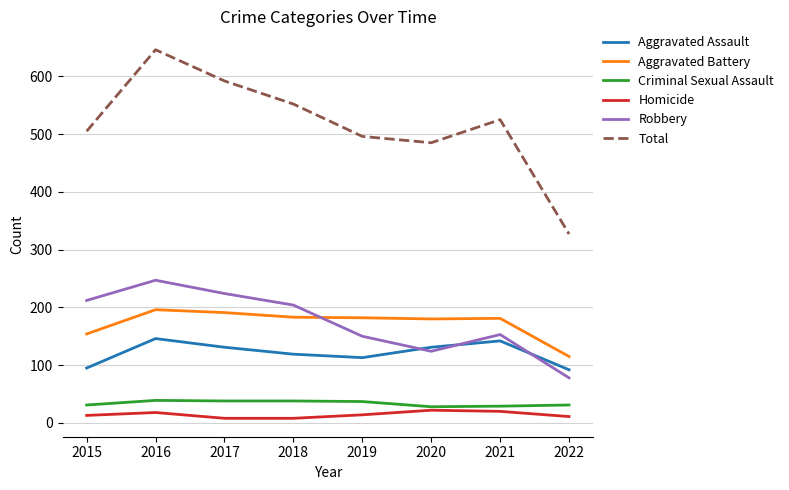

True or false: Homicide and Aggravated Assault cross at least once.

False